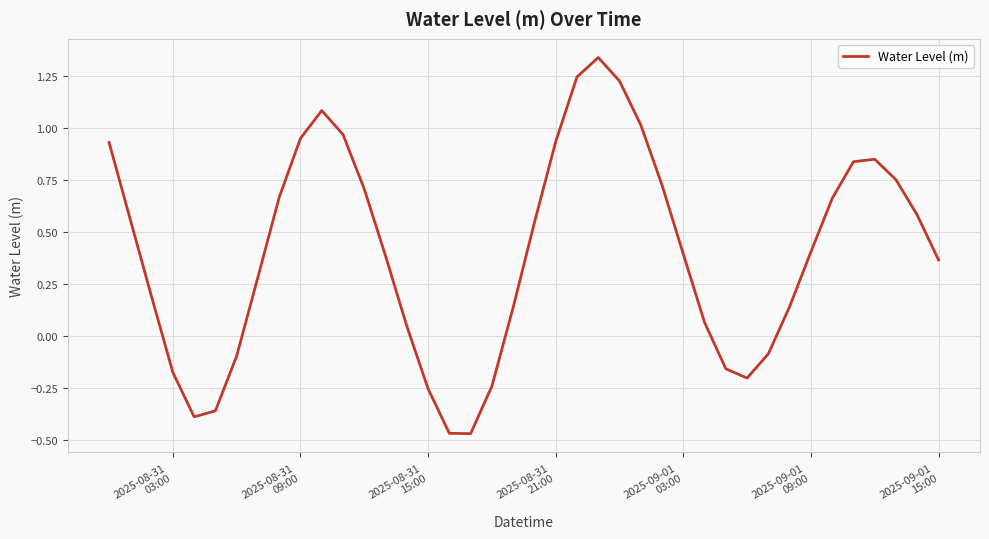

Reading left to right, extract all data points from this chart.

0.9	0.6	0.2	-0.2	-0.4	-0.4	-0.1	0.3	0.7	0.9	1.1	1.0	0.7	0.4	0.0	-0.3	-0.5	-0.5	-0.2	0.1	0.5	0.9	1.2	1.3	1.2	1.0	0.7	0.4	0.1	-0.2	-0.2	-0.1	0.1	0.4	0.7	0.8	0.8	0.8	0.6	0.4